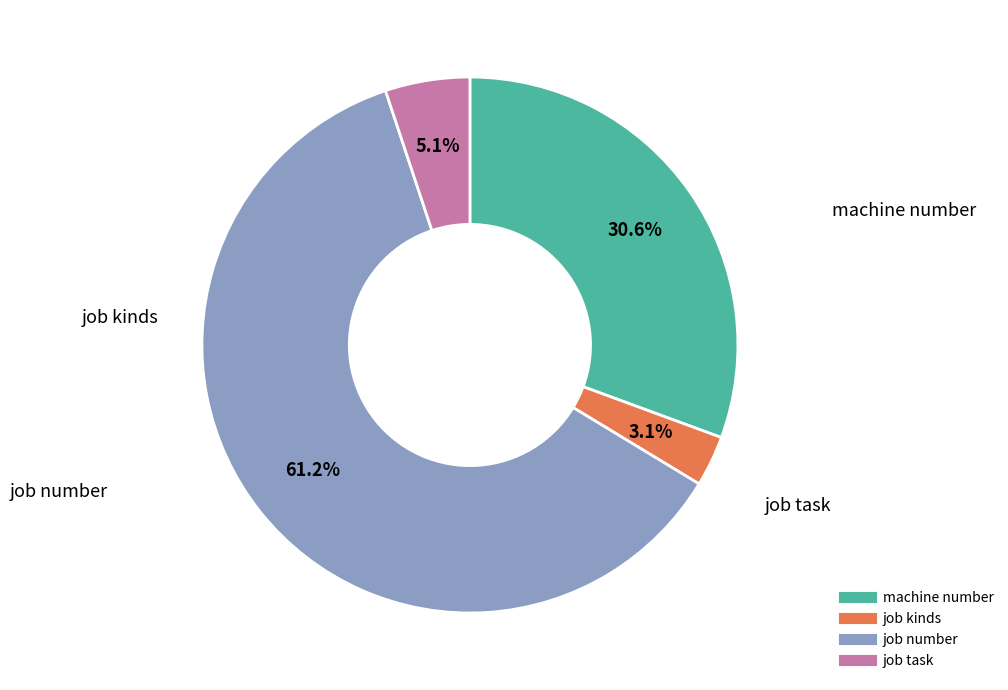

Between job number and machine number, which is larger?

job number